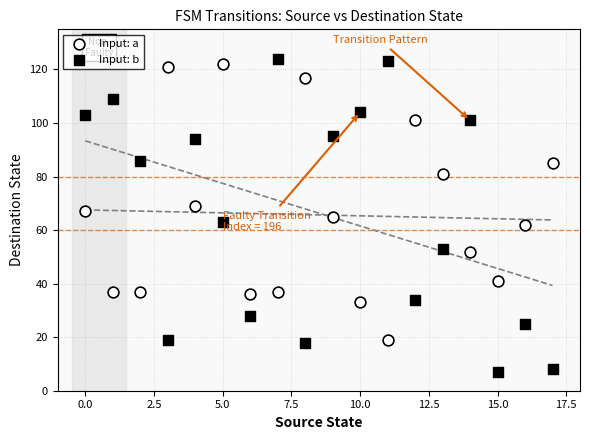

Which series contains the highest Y value?

Input: b